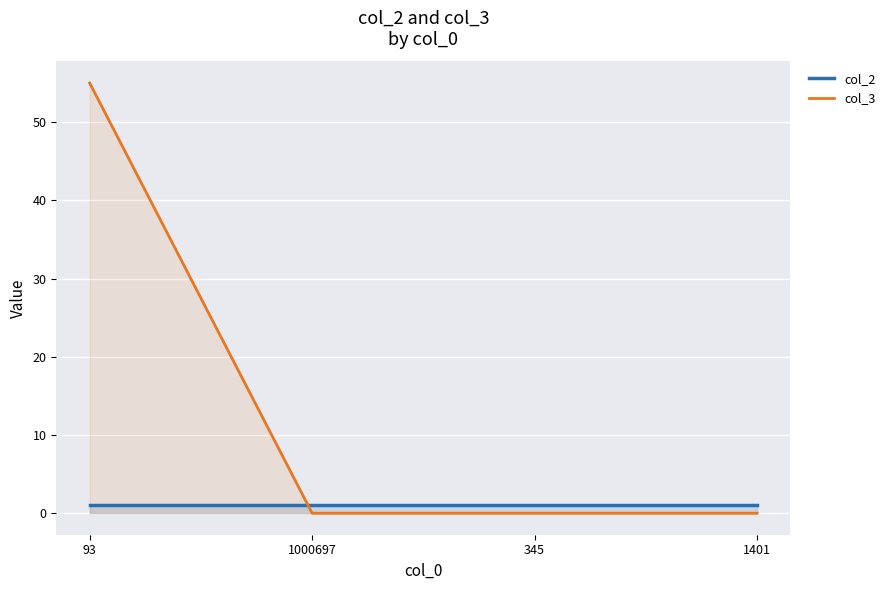

What are all the series names shown in the legend?

col_2, col_3